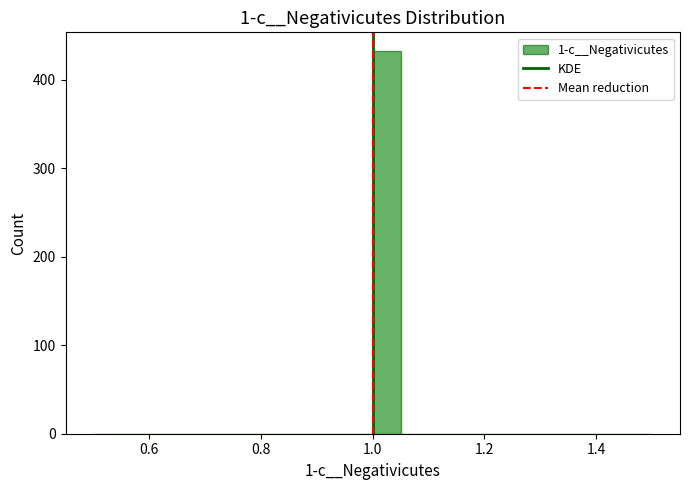

Read against the x-axis, roughly where is the centre of the tallest bar?

1.02